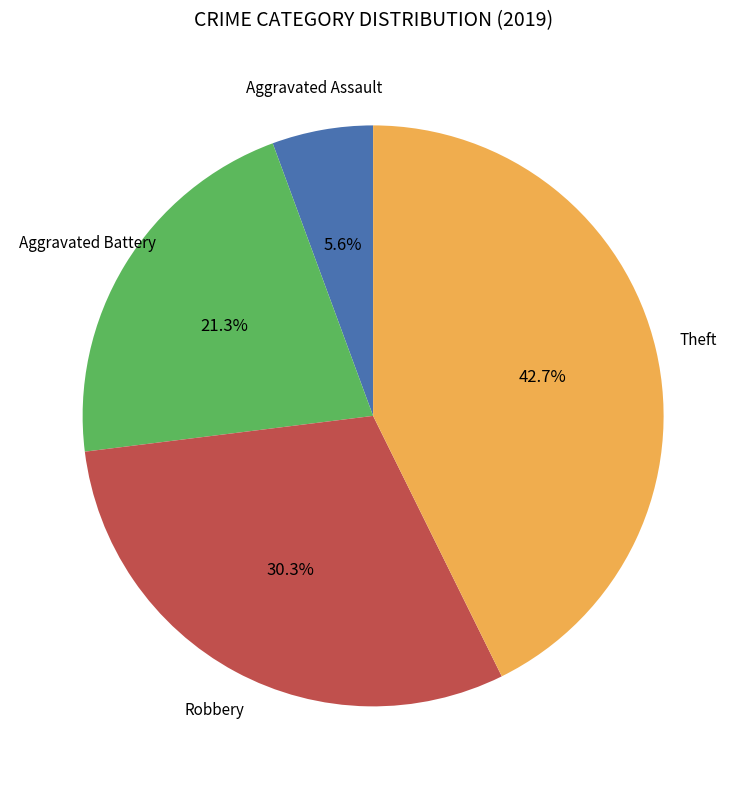

To the nearest percent, what is the difference between the largest and smallest slice percentages?

37%